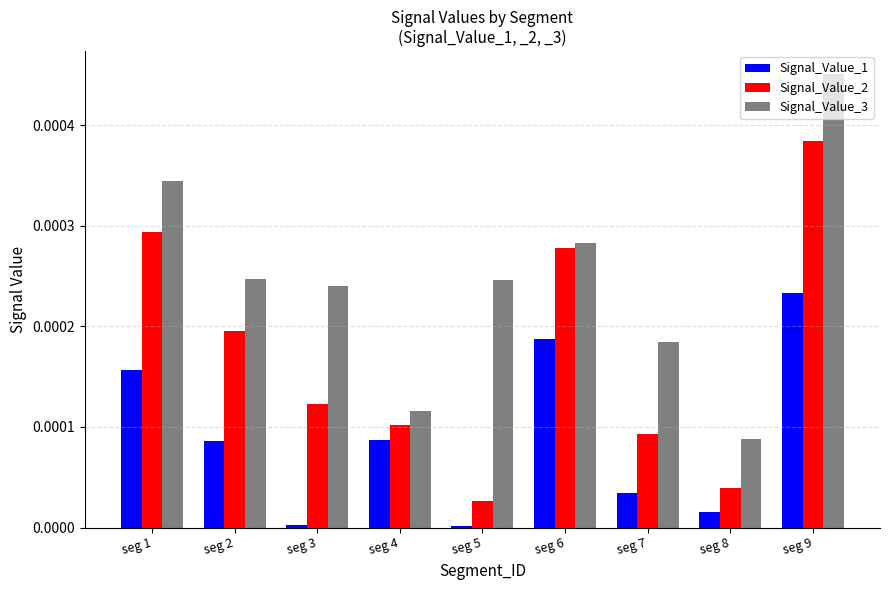

At which label does Signal_Value_3 reach its peak?

seg 9